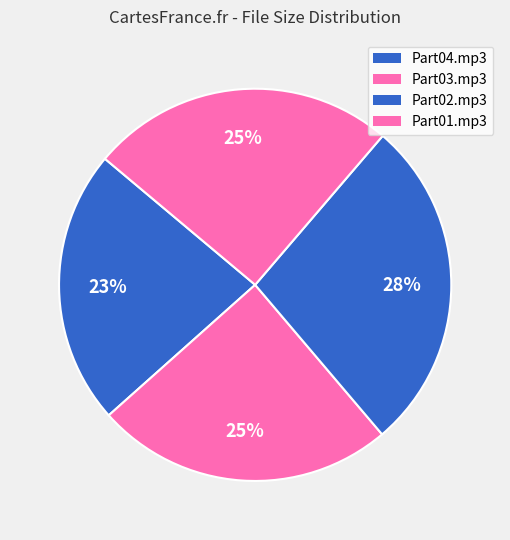

Is there any slice that represents more than half of the pie?

No